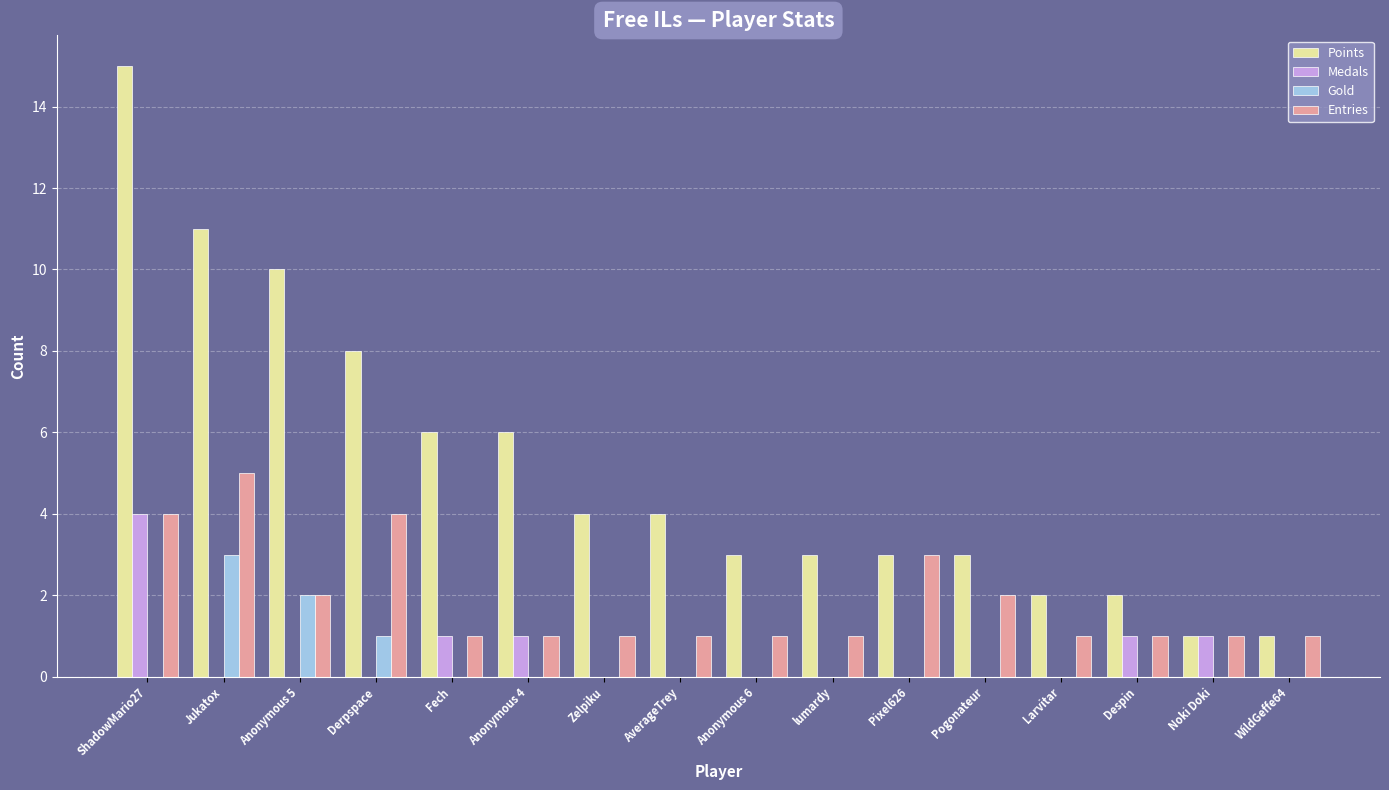

What is the average value of the Entries series?

2